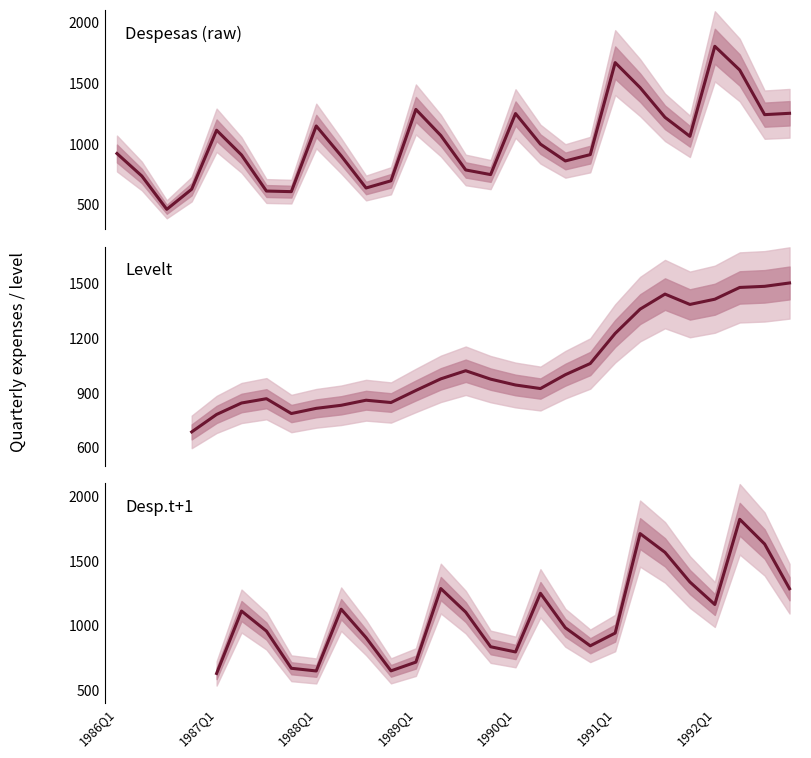

What is the sum of all values?

28558